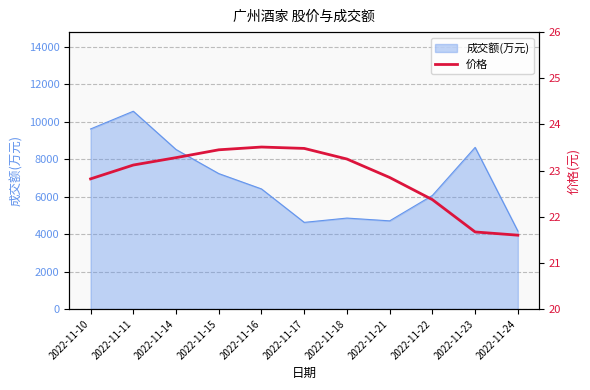

Is it true that the value at 2022-11-10 is 22.8?

True